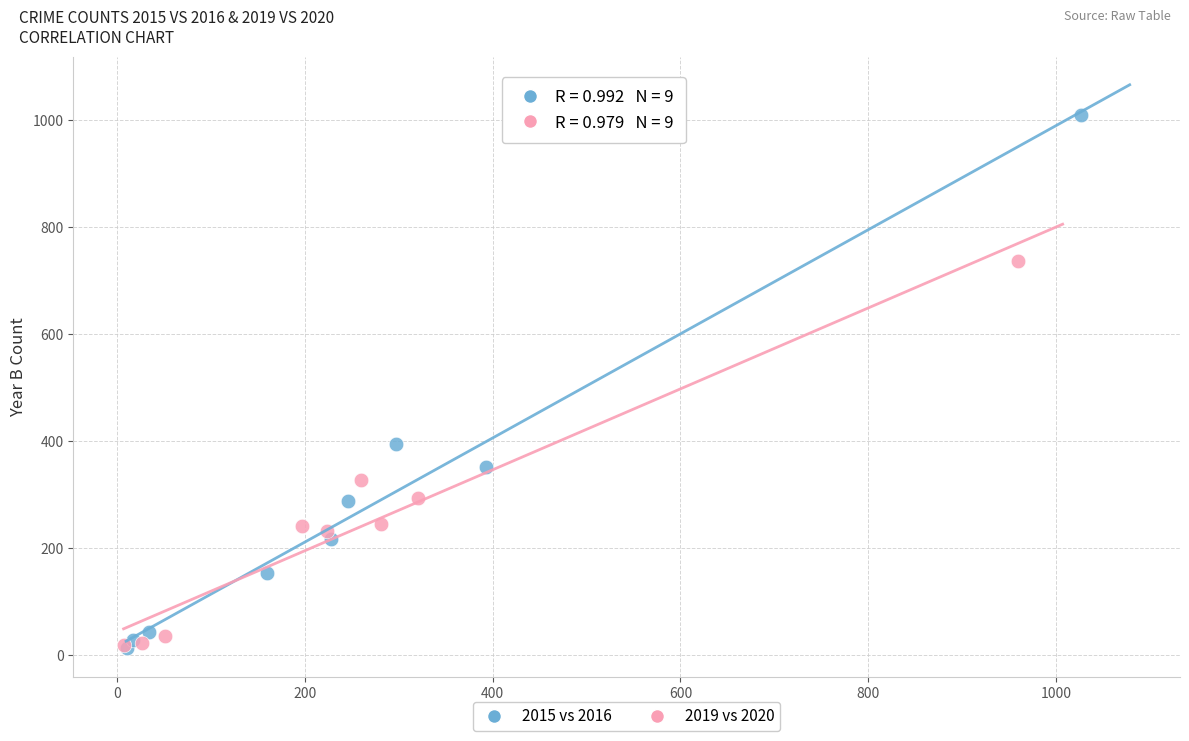

What are all the series names shown in the legend?

2015 vs 2016, 2019 vs 2020